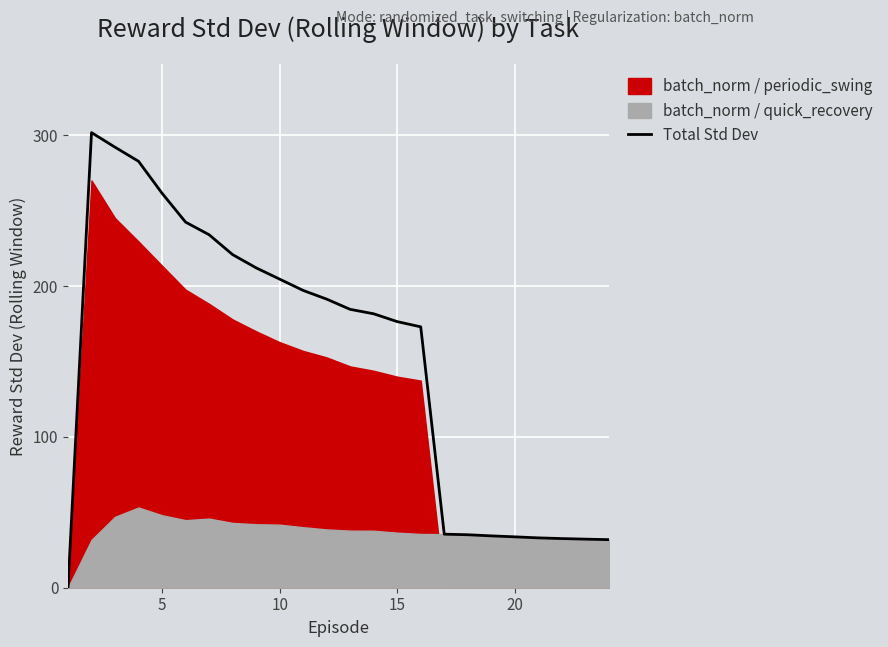

True or false: there are more than 2 points higher than both neighbors.

False